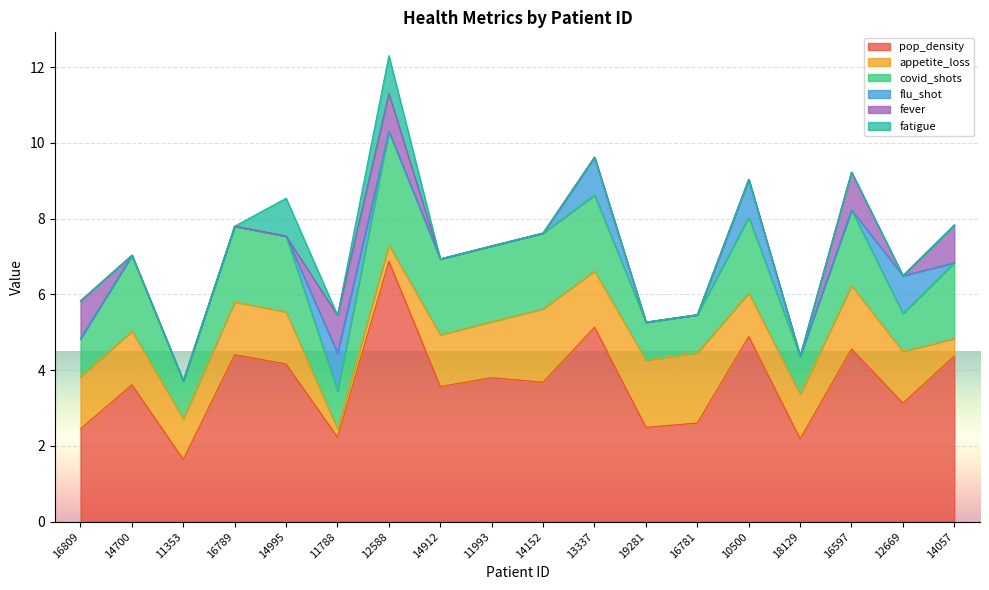

List the labels in order of pop_density value, largest first.

12588, 13337, 10500, 16597, 16789, 14057, 14995, 11993, 14152, 14700, 14912, 12669, 16781, 19281, 16809, 11788, 18129, 11353